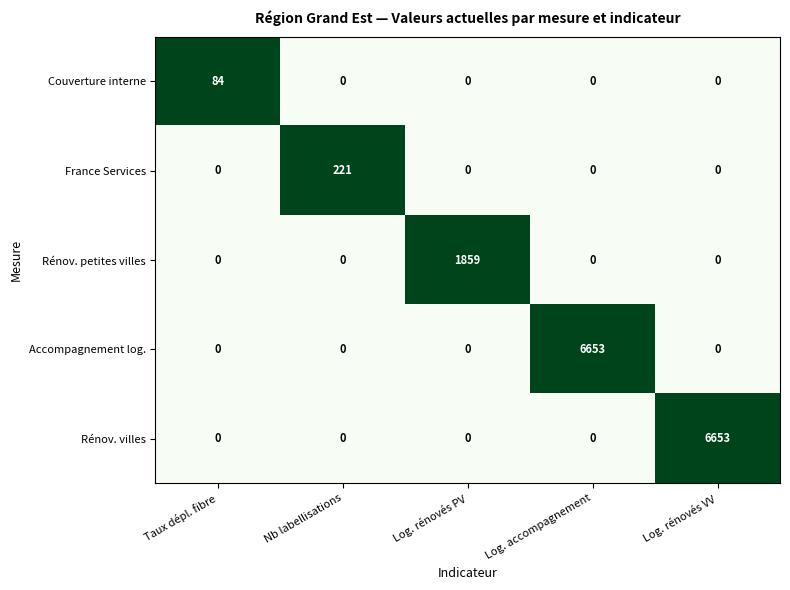

What is the greatest value displayed?

6653